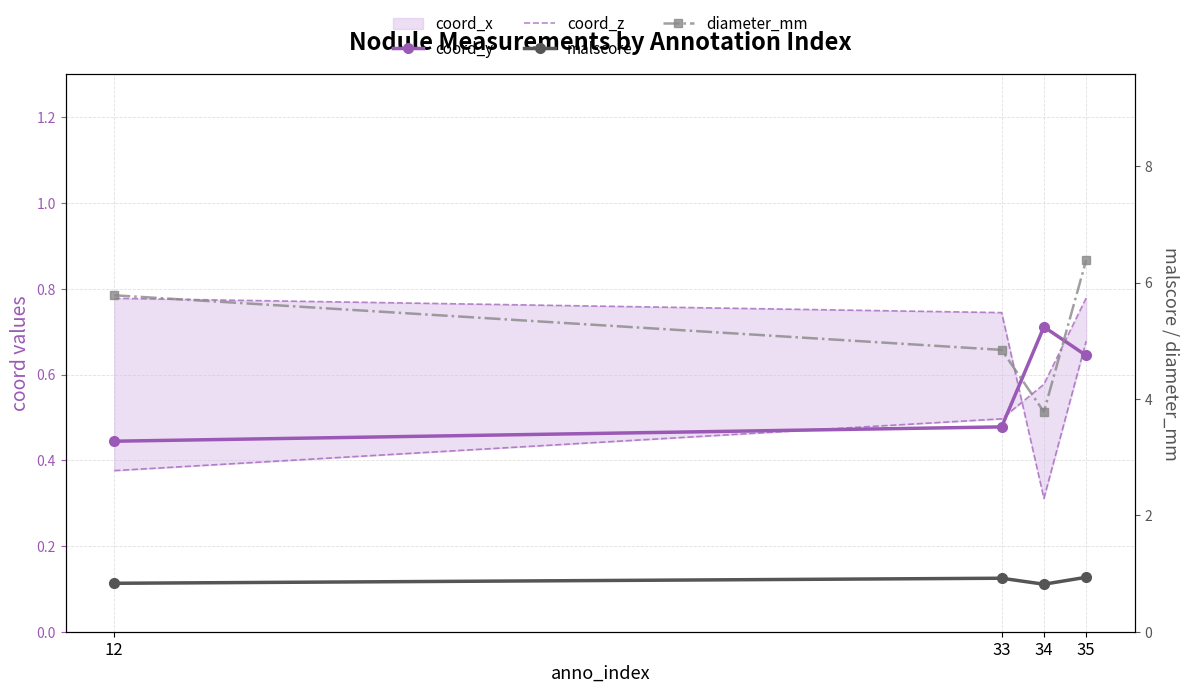

True or false: coord_y has a value of 0.5 at 33.

True